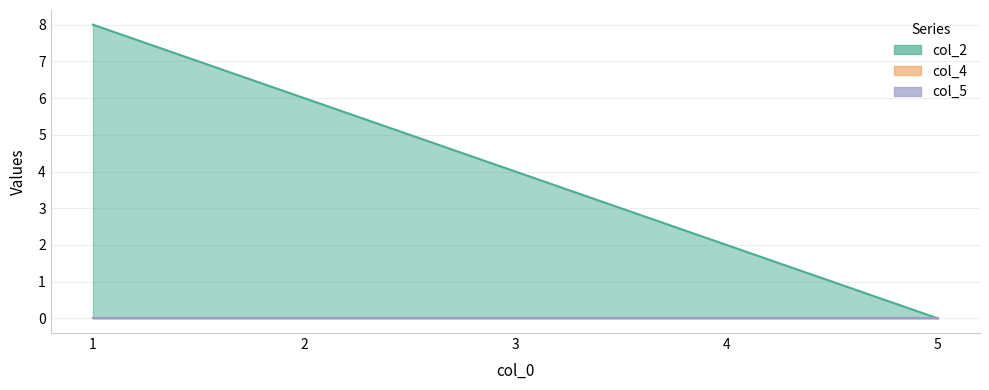

The value of col_2 at 1 is 3. True or false?

False